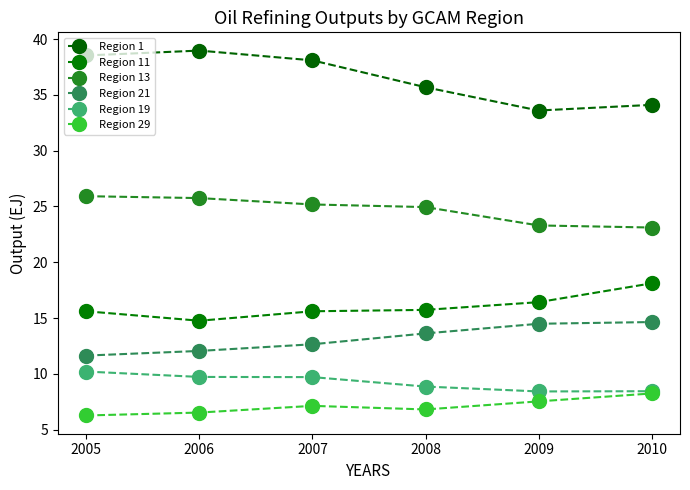

Reading left to right, transcribe all the data shown in this chart.

Region 1: 38.5	39.0	38.1	35.7	33.6	34.1
Region 11: 15.6	14.8	15.6	15.7	16.4	18.1
Region 13: 25.9	25.7	25.2	24.9	23.3	23.1
Region 21: 11.6	12.1	12.6	13.6	14.5	14.6
Region 19: 10.2	9.7	9.7	8.9	8.4	8.4
Region 29: 6.3	6.5	7.1	6.8	7.5	8.2